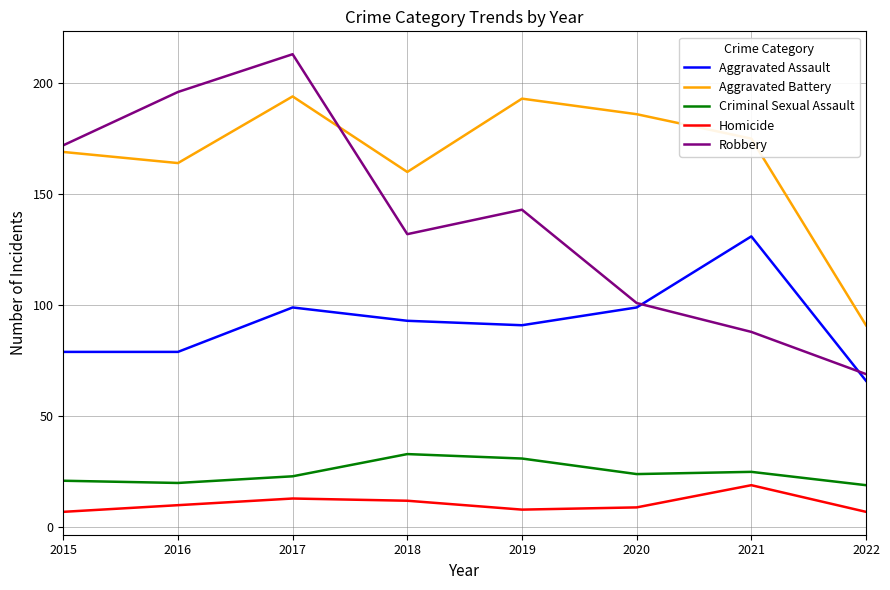

The Aggravated Assault series shows 79 at 2015. True or false?

True